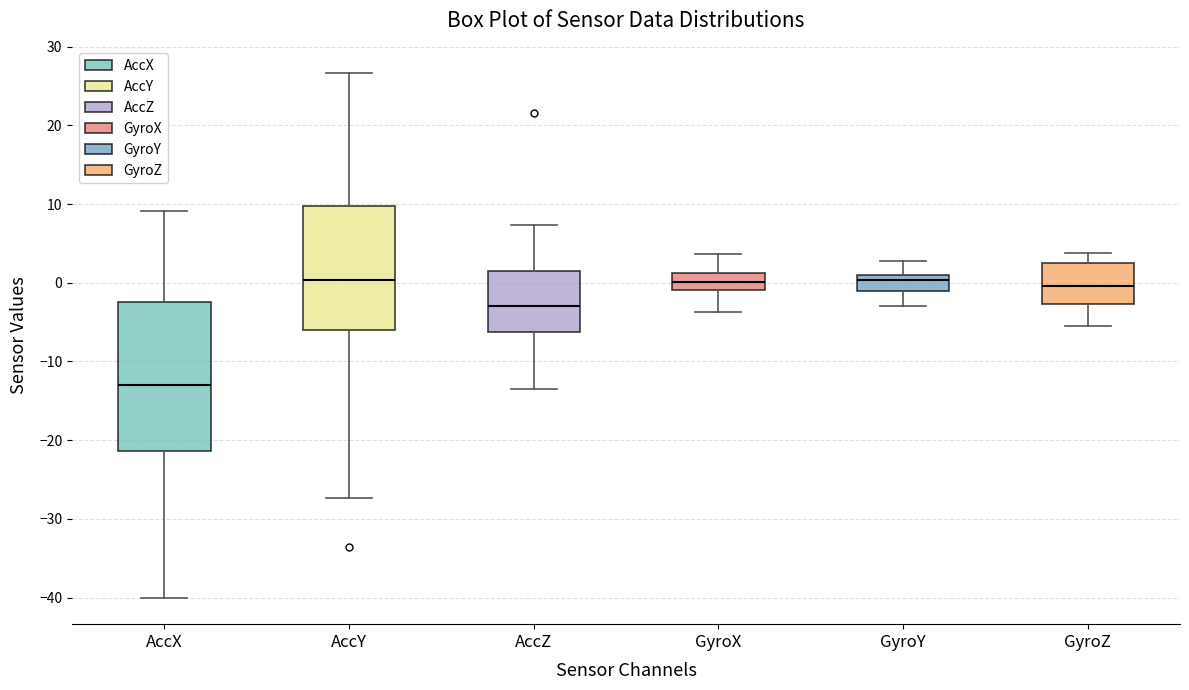

Where does the lower whisker of the box for GyroX end on the y-axis? The values are not printed on the chart, so give them approximately, as read against the axis.

-4